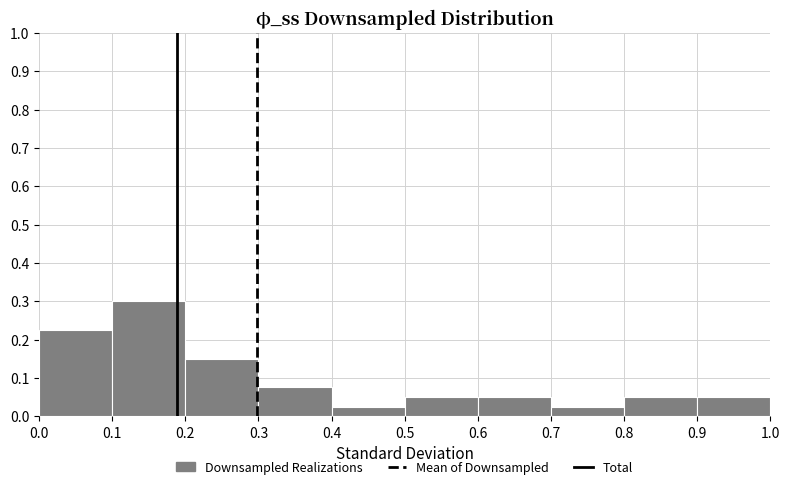

How tall is the bar that spans 0.7 to 0.8 on the x-axis? The values are not printed on the chart, so give them approximately, as read against the axis.

0.03